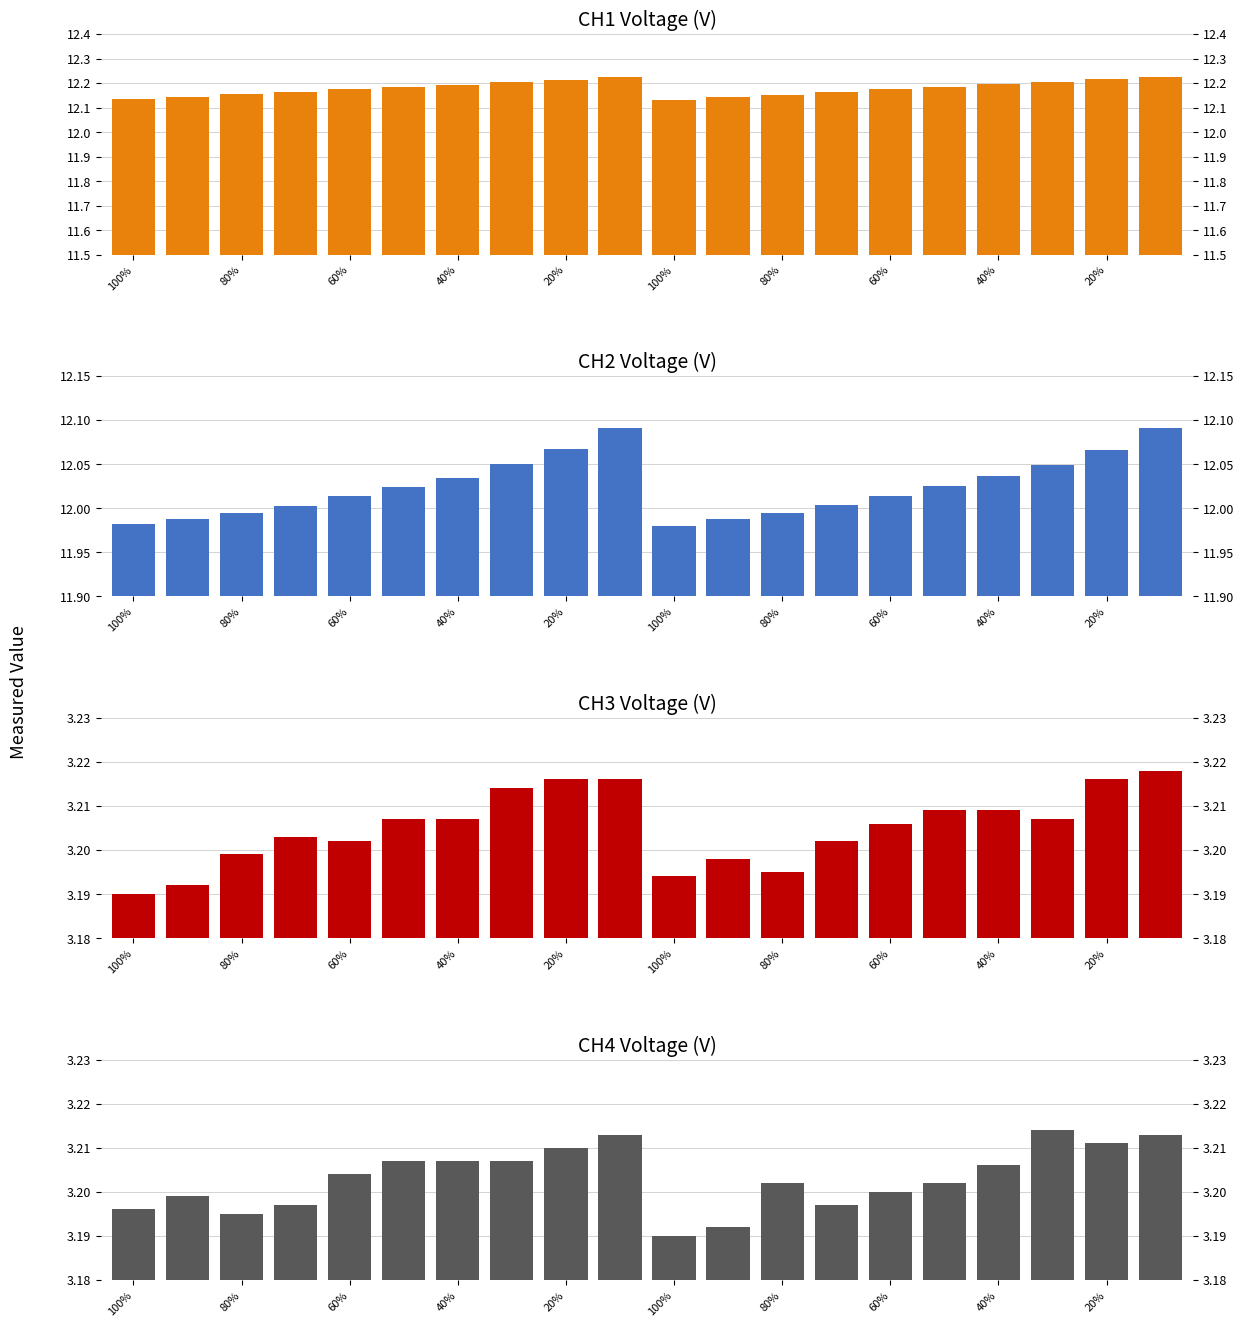

List the series in order of their peak value, highest first.

CH1_Value, CH2_Value, CH3_Value, CH4_Value